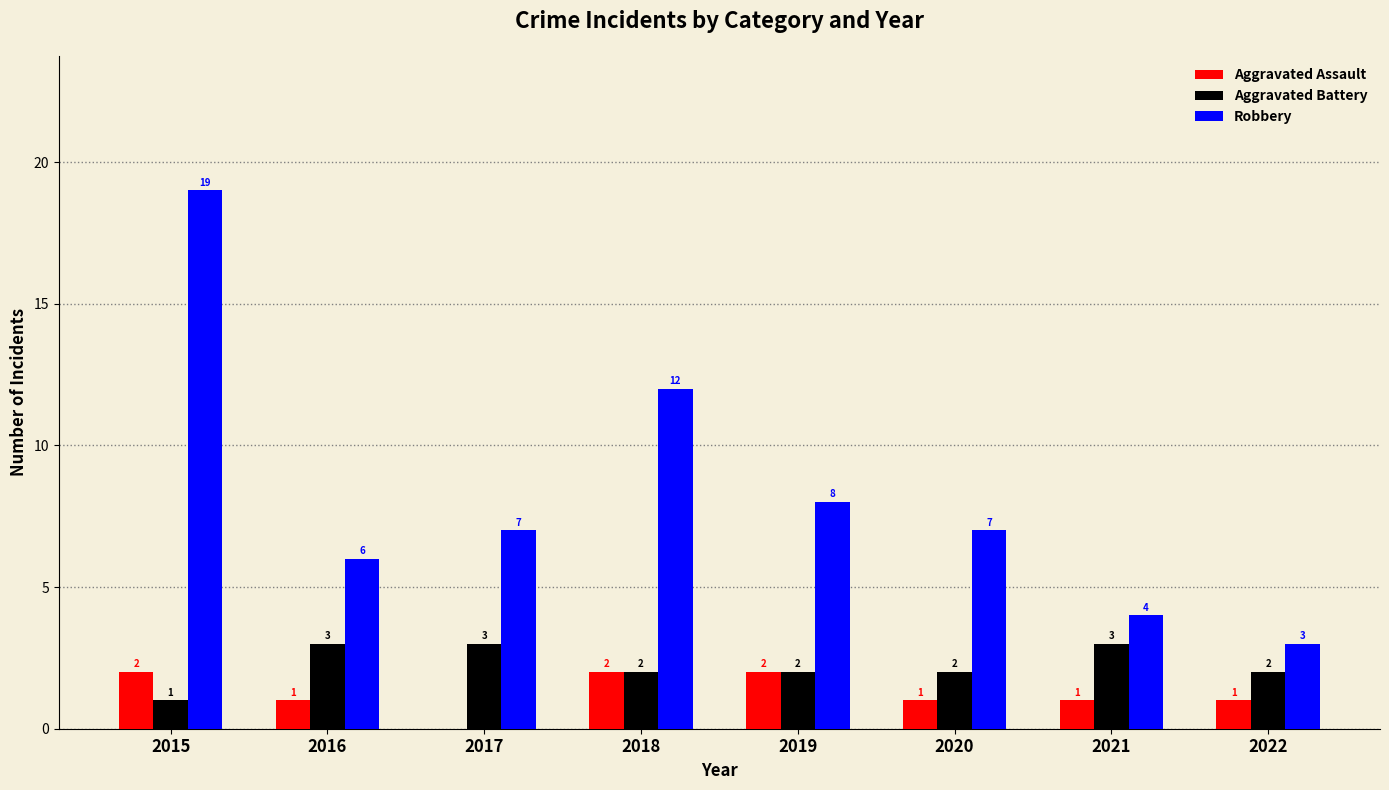

What is the average value of the Aggravated Battery series?

2